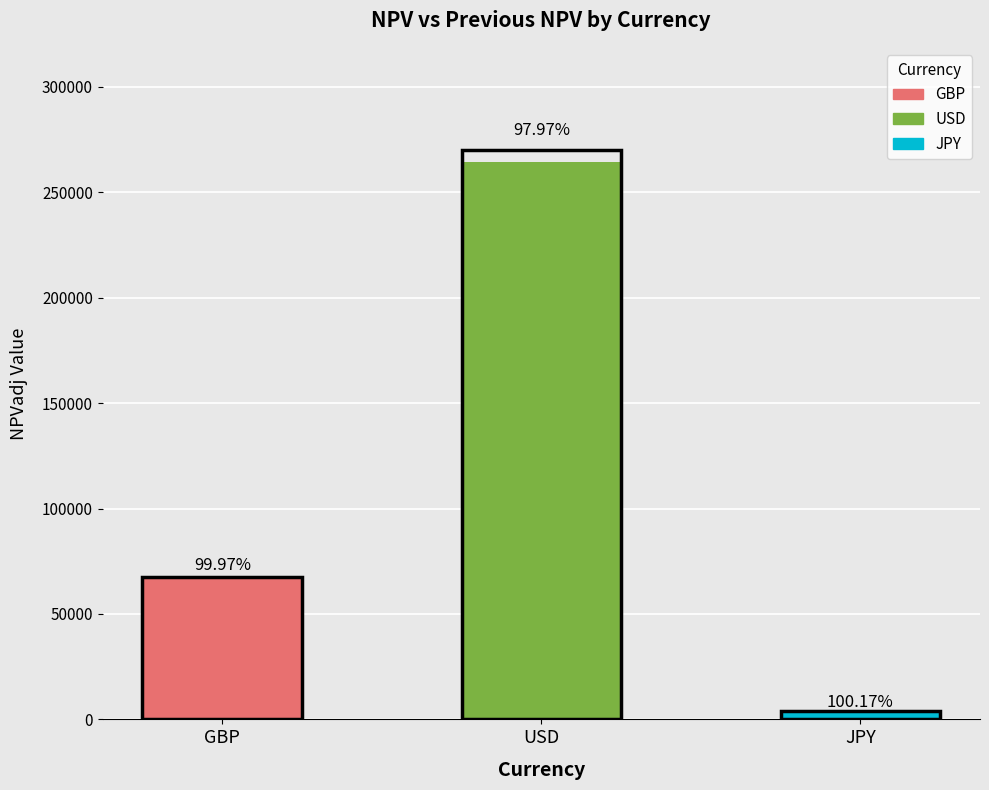

At which category is the sum across all series the highest?

USD